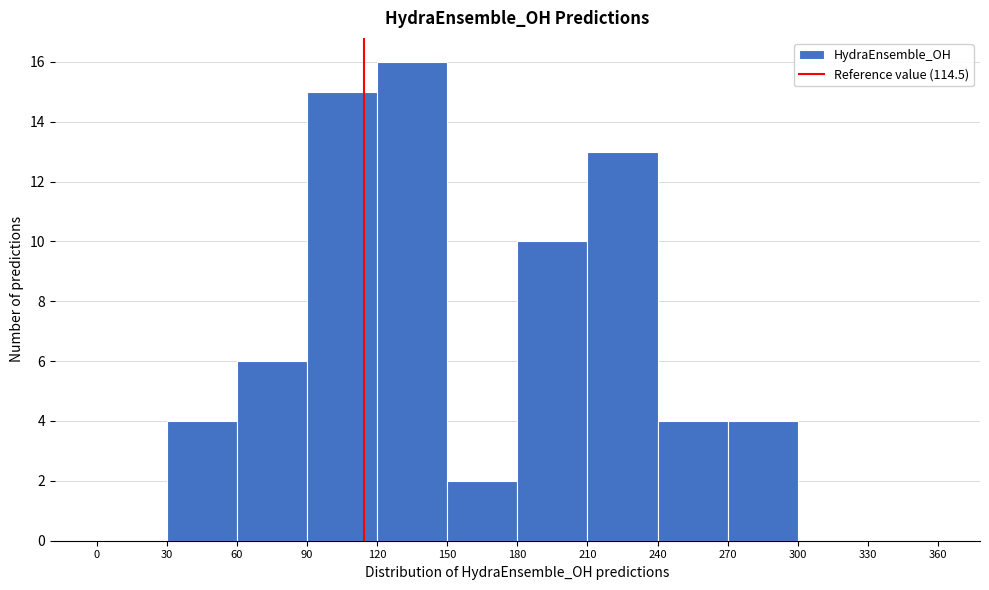

Over which range of the x-axis is the bar tallest?

120 to 150